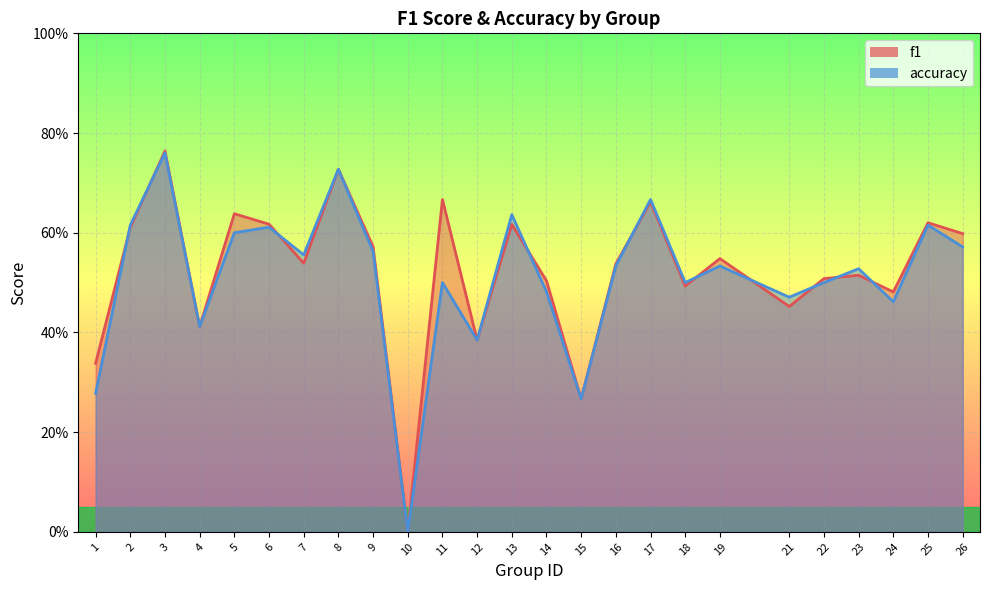

What is the difference between the maximum and minimum values in the accuracy series?

0.8